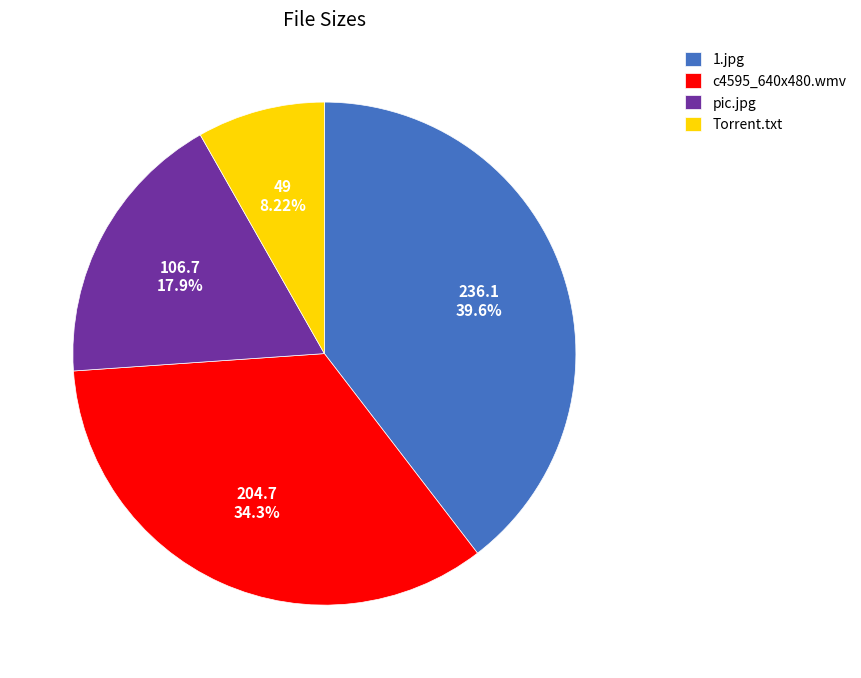

Is the sum of pic.jpg and c4595_640x480.wmv greater than half?

Yes